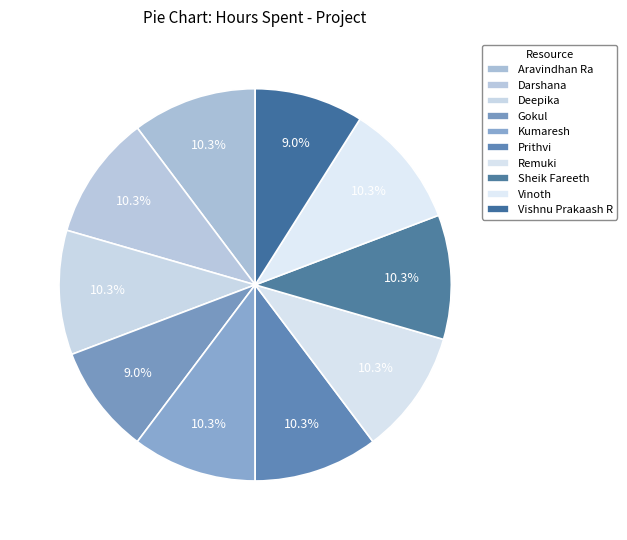

How many segments does this pie chart have?

10